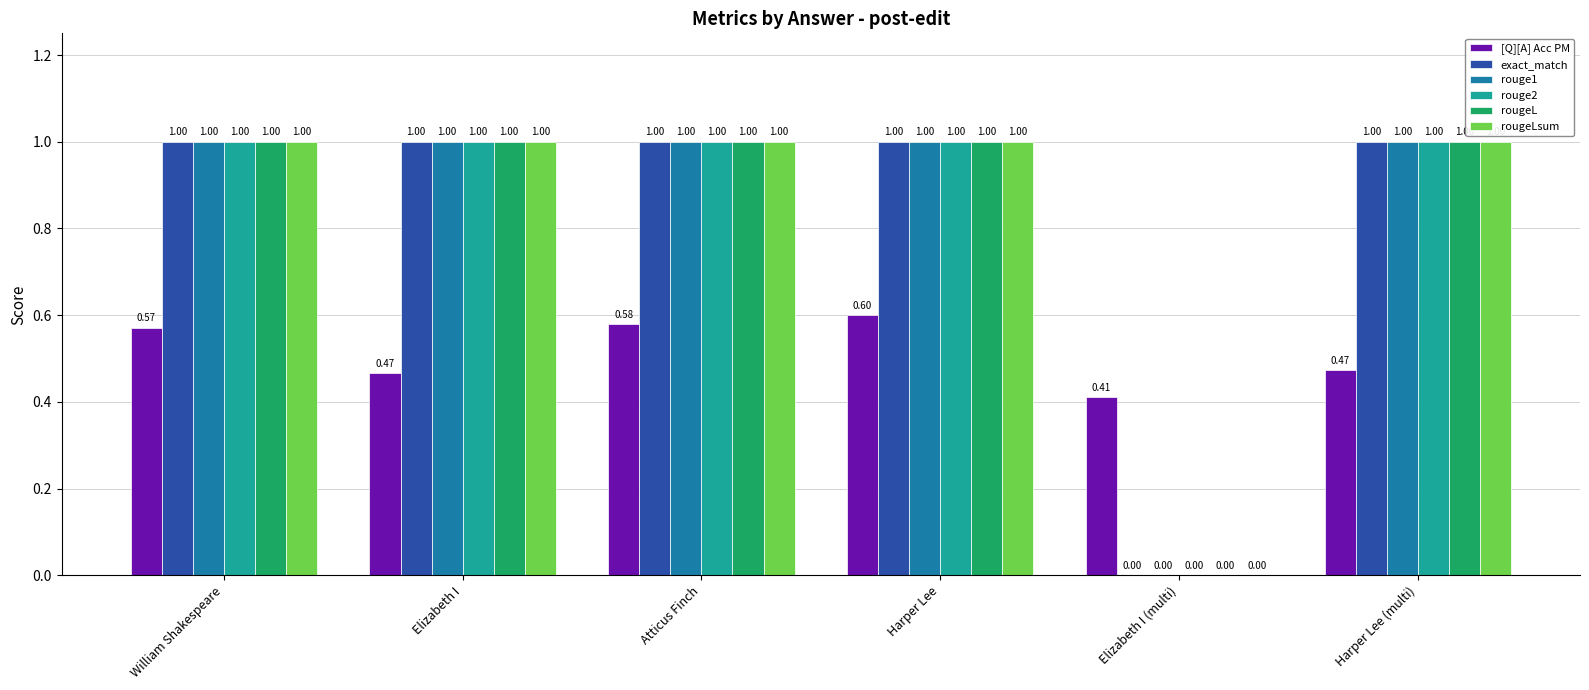

What is the sum of the rouge2 values at Elizabeth I (multi) and William Shakespeare?

1.0